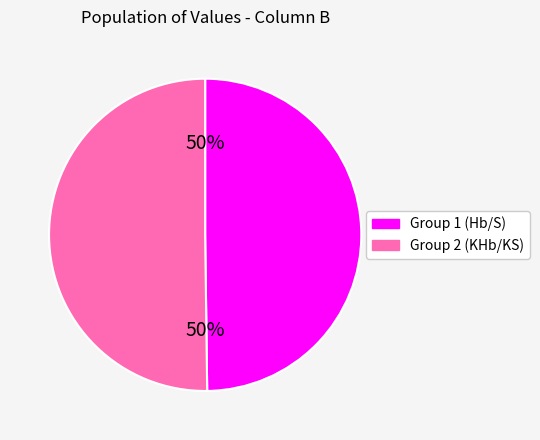

To the nearest percent, what is the average slice percentage?

50%